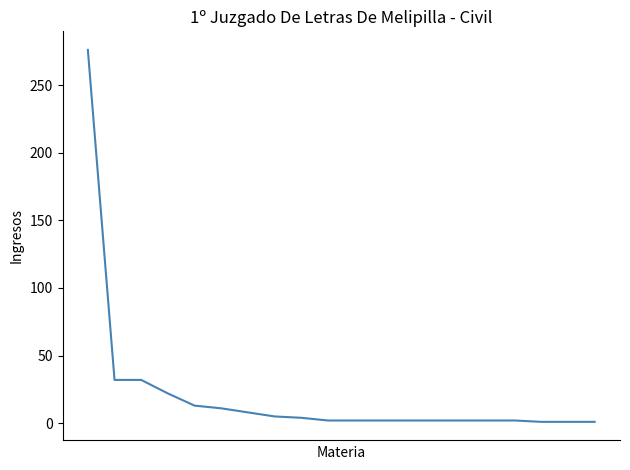

How many lines are shown in the chart?

1